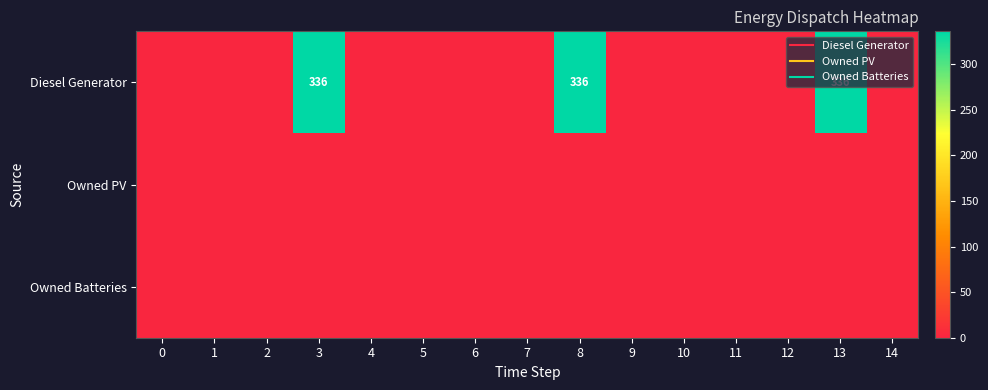

Which series has the largest range (max minus min)?

Diesel Generator